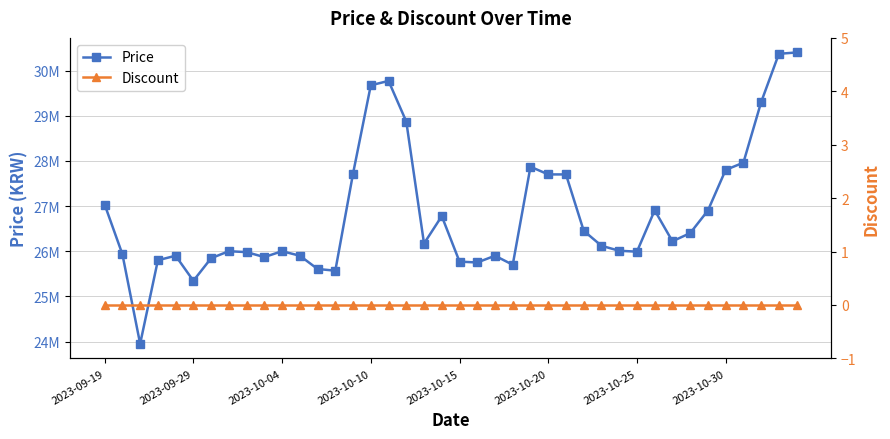

Between 8 and 29, which is larger?

29